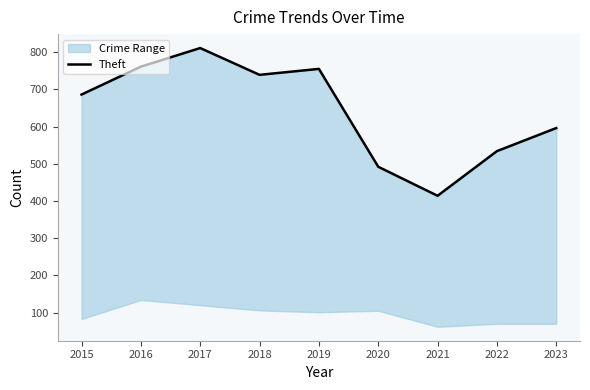

What is the value of the 7th point from the left?

414